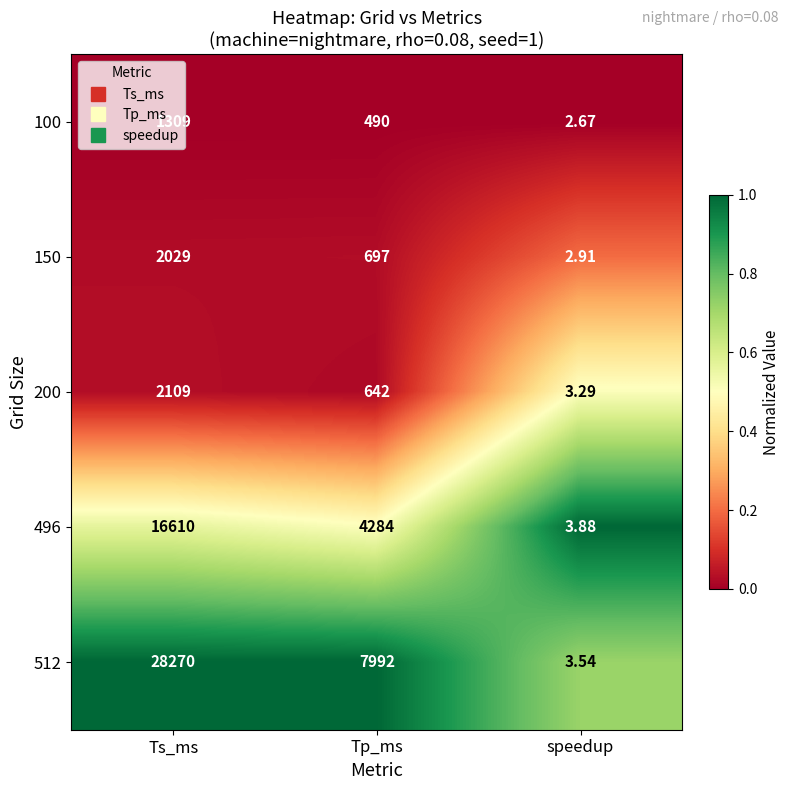

Which category has the highest value across all series?

Ts_ms